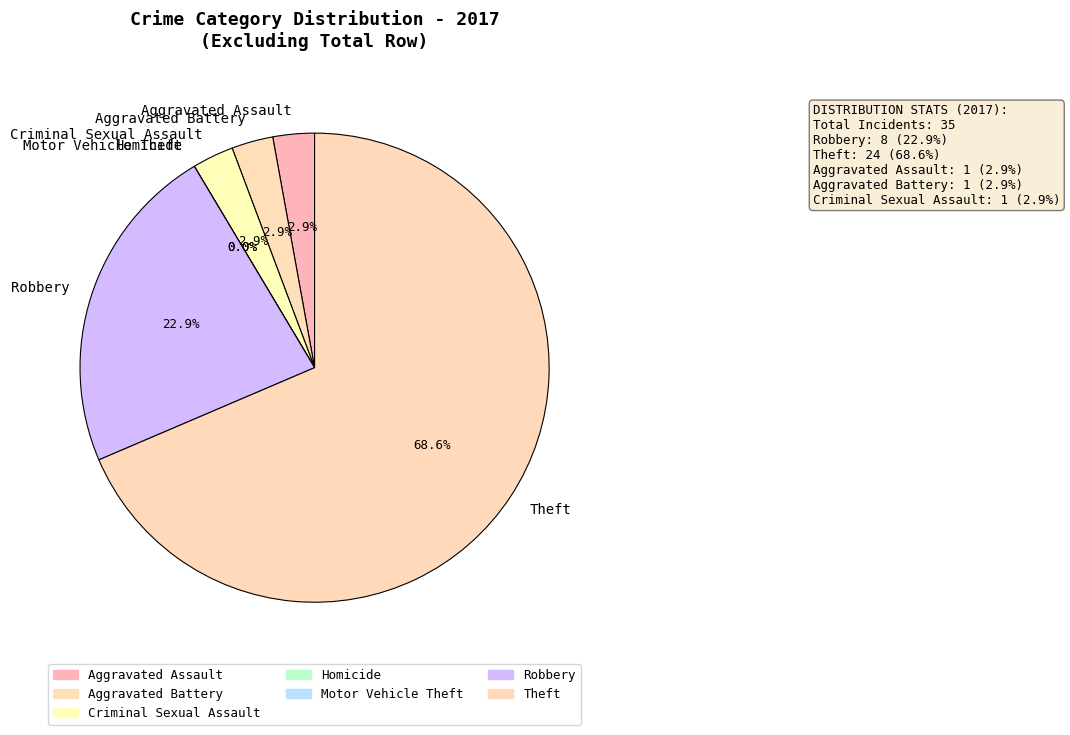

Which slice is the smallest?

Homicide